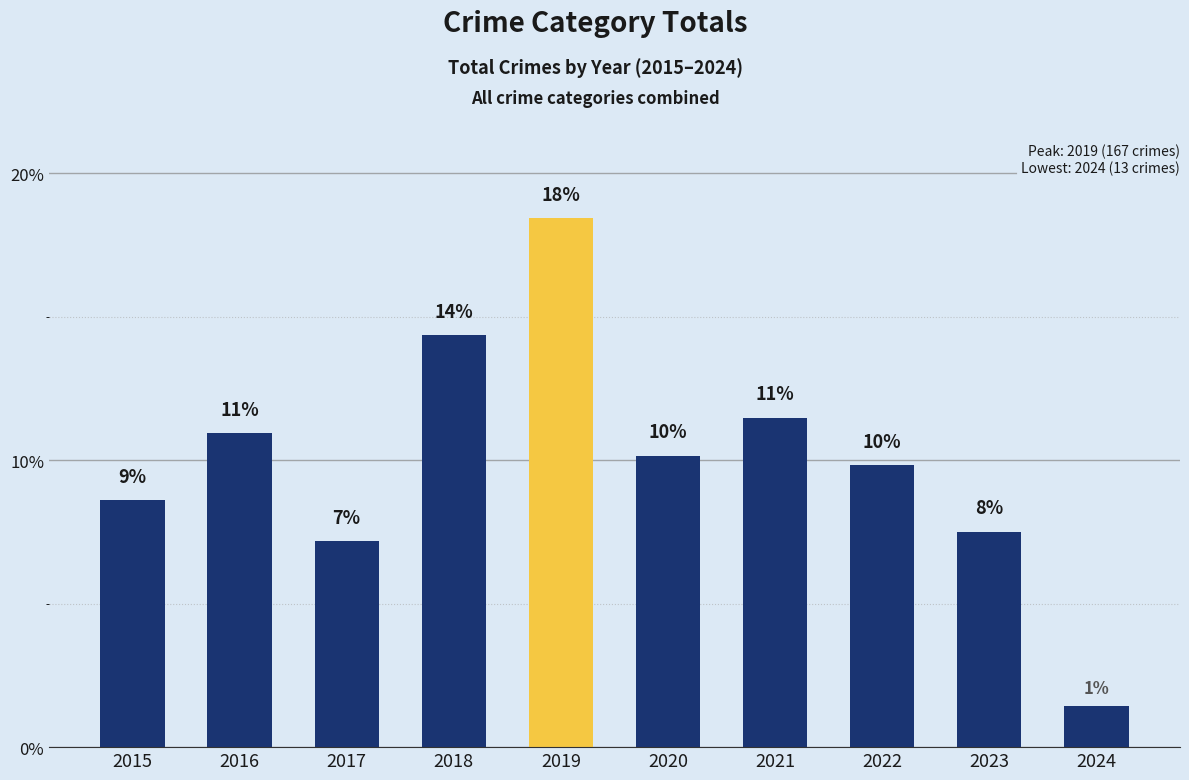

What is the value of the 3rd bar from the left?

7.2